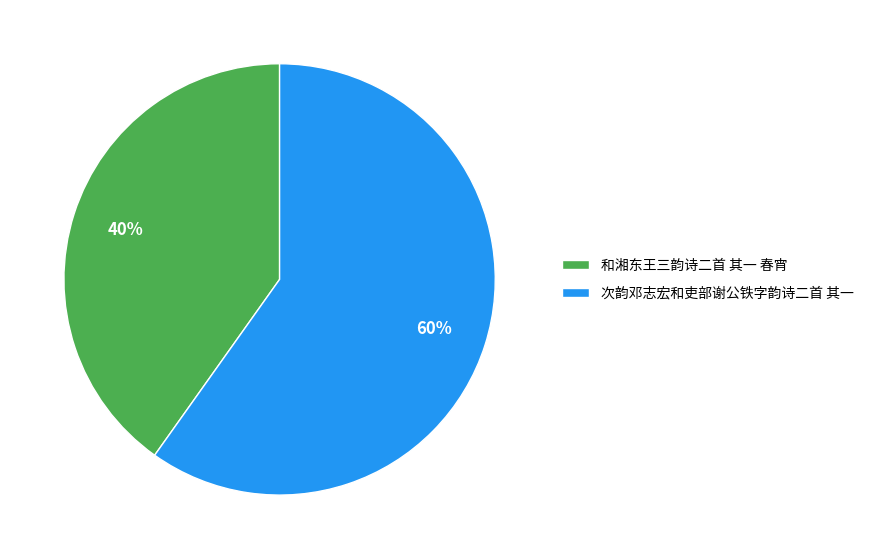

What is the largest slice in the pie chart?

次韵邓志宏和吏部谢公铁字韵诗二首 其一